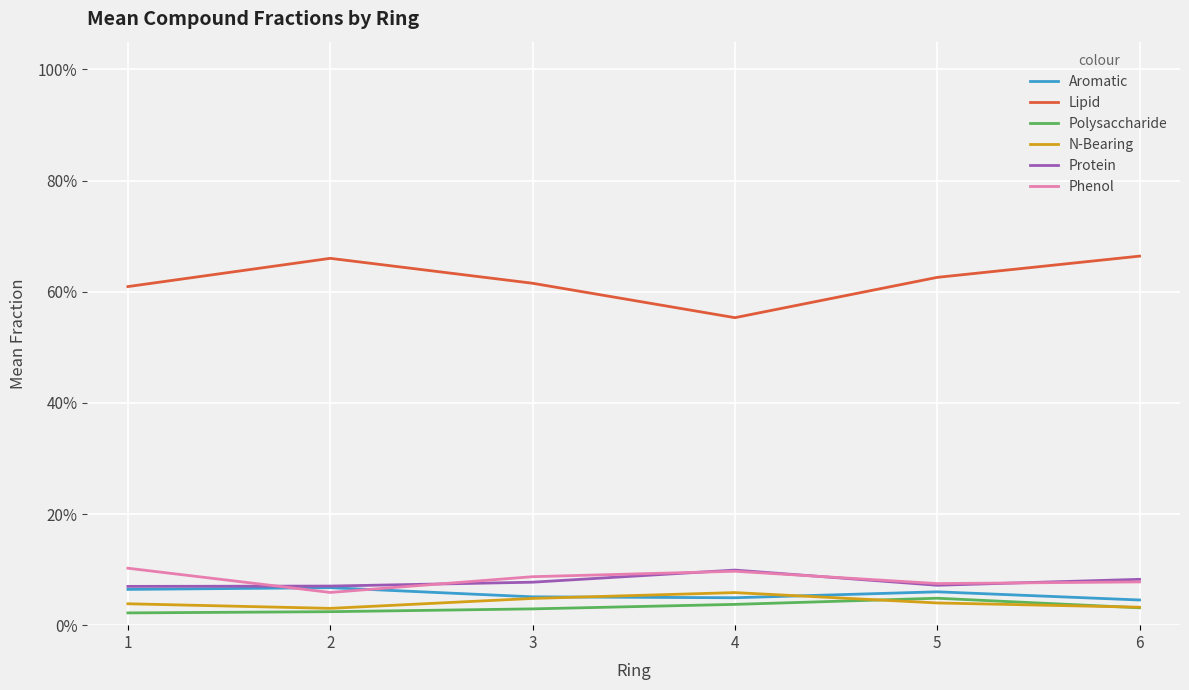

What are all the series names shown in the legend?

Aromatic, Lipid, Polysaccharide, N-Bearing, Protein, Phenol